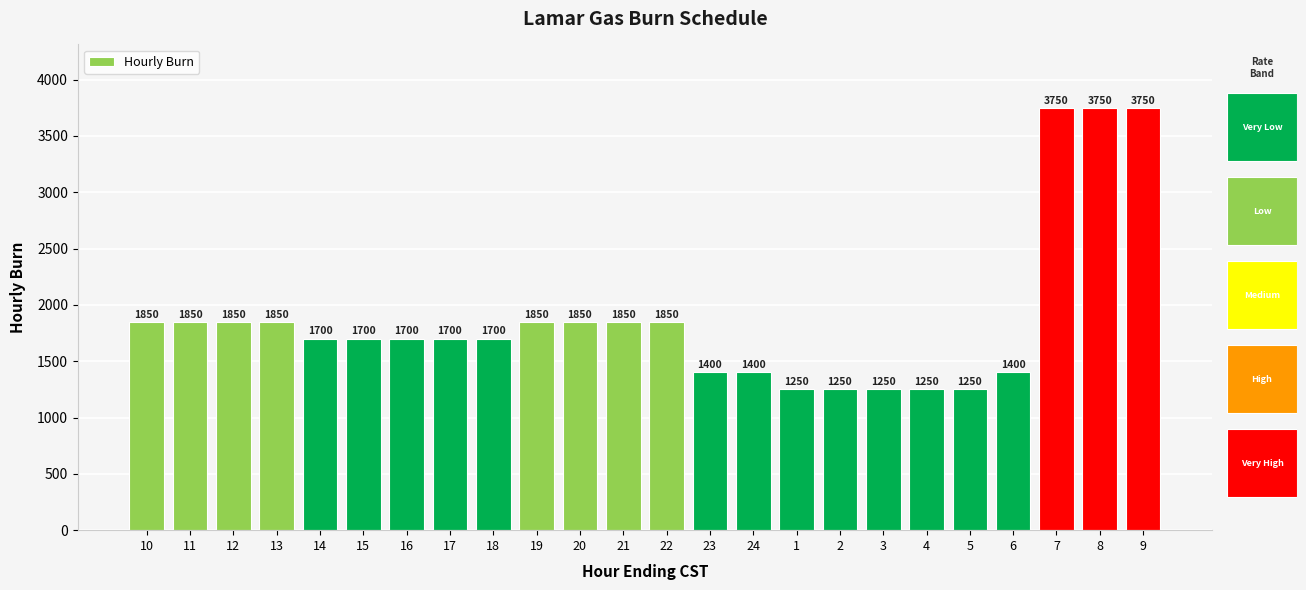

What is the label of the 16th bar from the right?

18